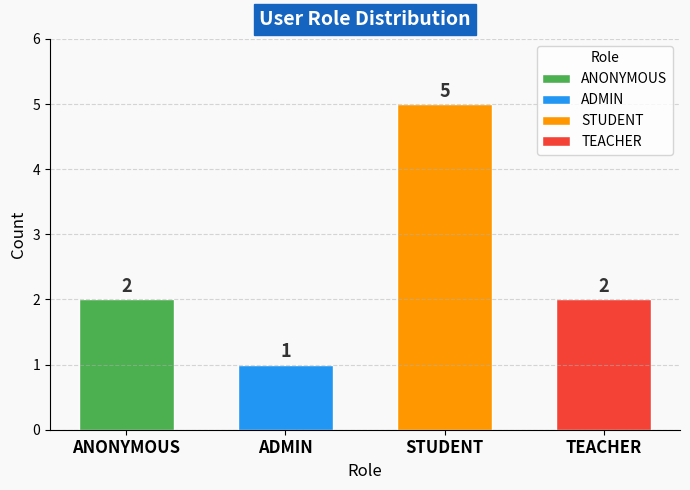

Reading left to right, what are all the values shown in this chart?

ANONYMOUS=2	ADMIN=1	STUDENT=5	TEACHER=2